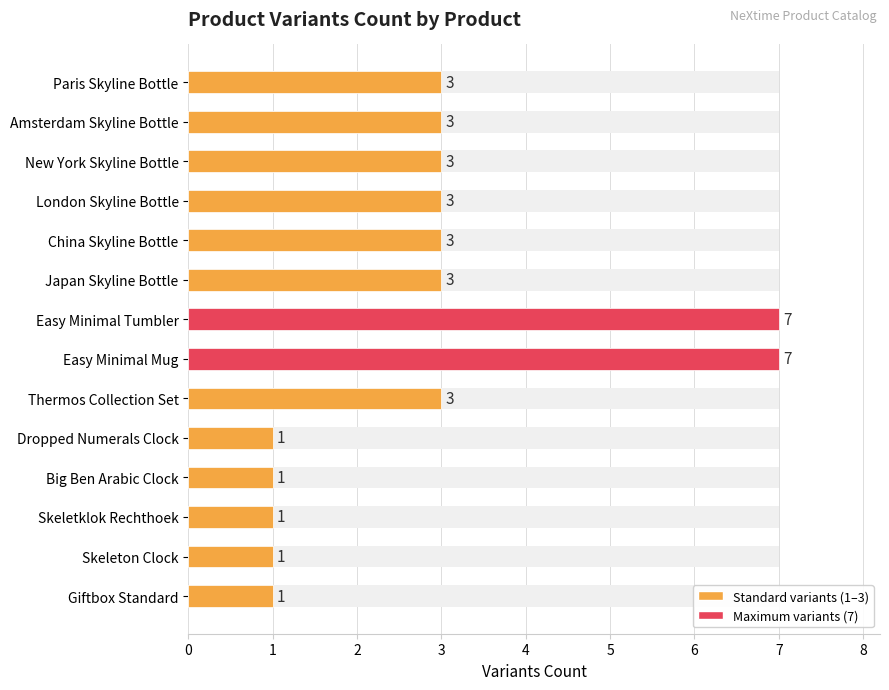

What is the value of the 12th bar from the left?

1